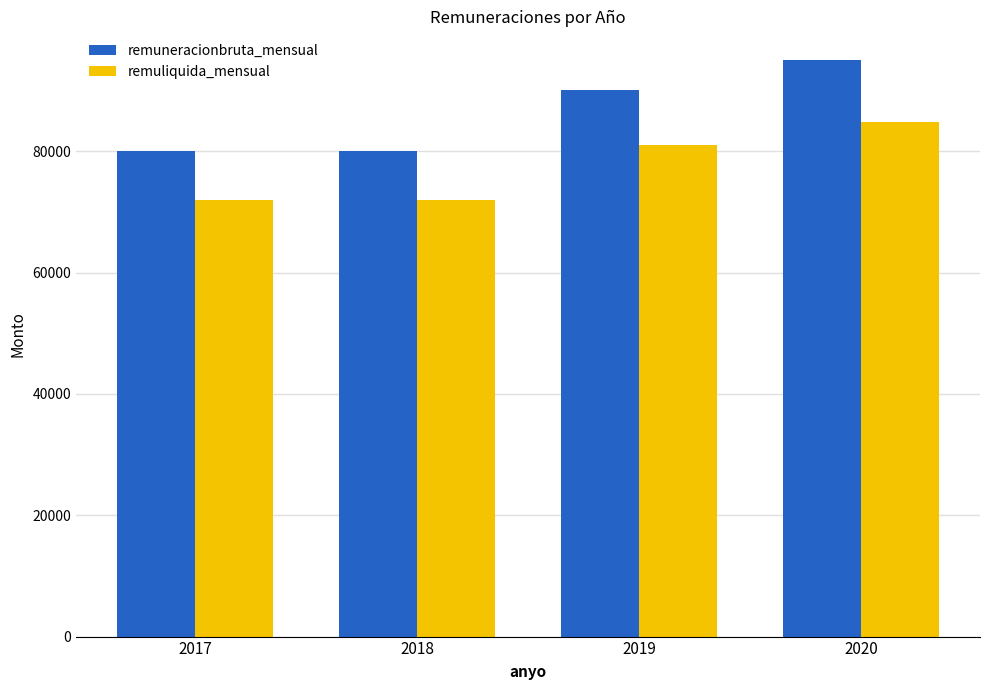

At which category does the chart reach its peak across all series?

2020